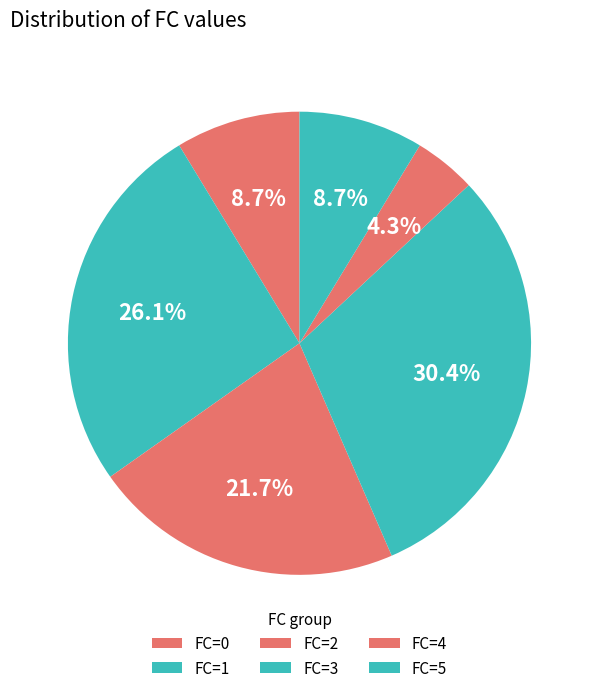

How many slices are in this pie chart?

6